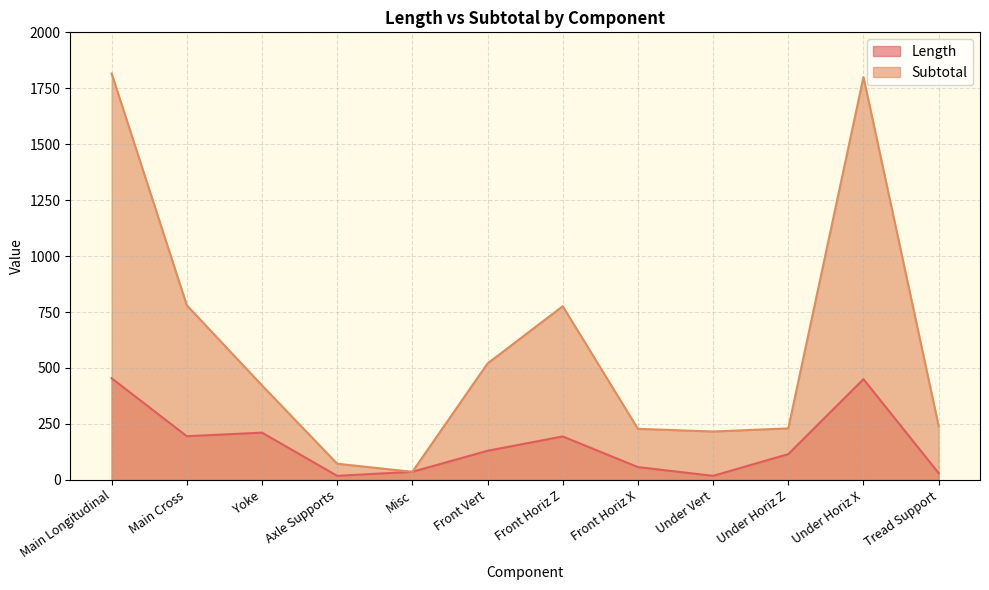

Is it true that Length equals 20 at Tread Support?

False